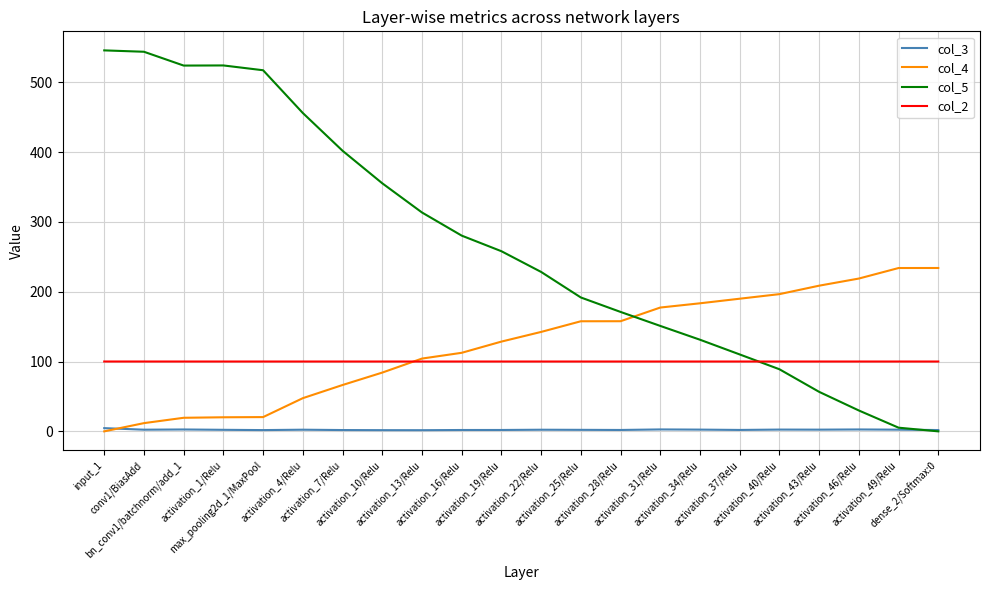

After their last crossing, which series has the higher values: col_3 or col_4?

col_4